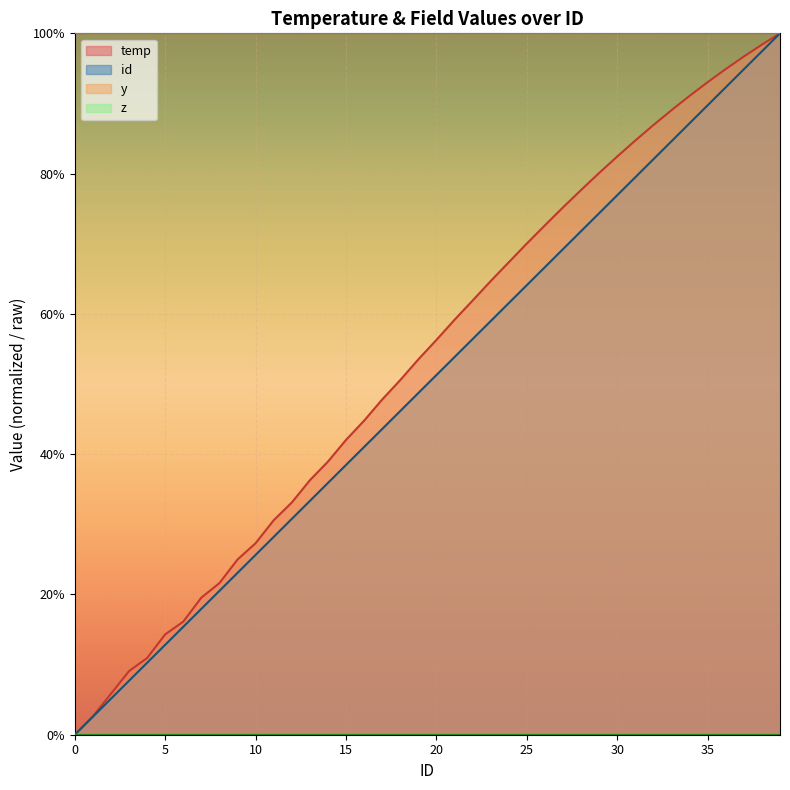

Reading left to right, list all the values displayed in this chart.

0.0	2.6	5.8	9.1	10.9	14.3	16.1	19.5	21.6	25.0	27.3	30.6	33.1	36.3	38.9	42.0	44.8	47.8	50.6	53.5	56.3	59.2	61.9	64.7	67.4	70.0	72.6	75.2	77.7	80.1	82.4	84.7	86.9	89.0	91.1	93.0	94.9	96.7	98.4	100.0